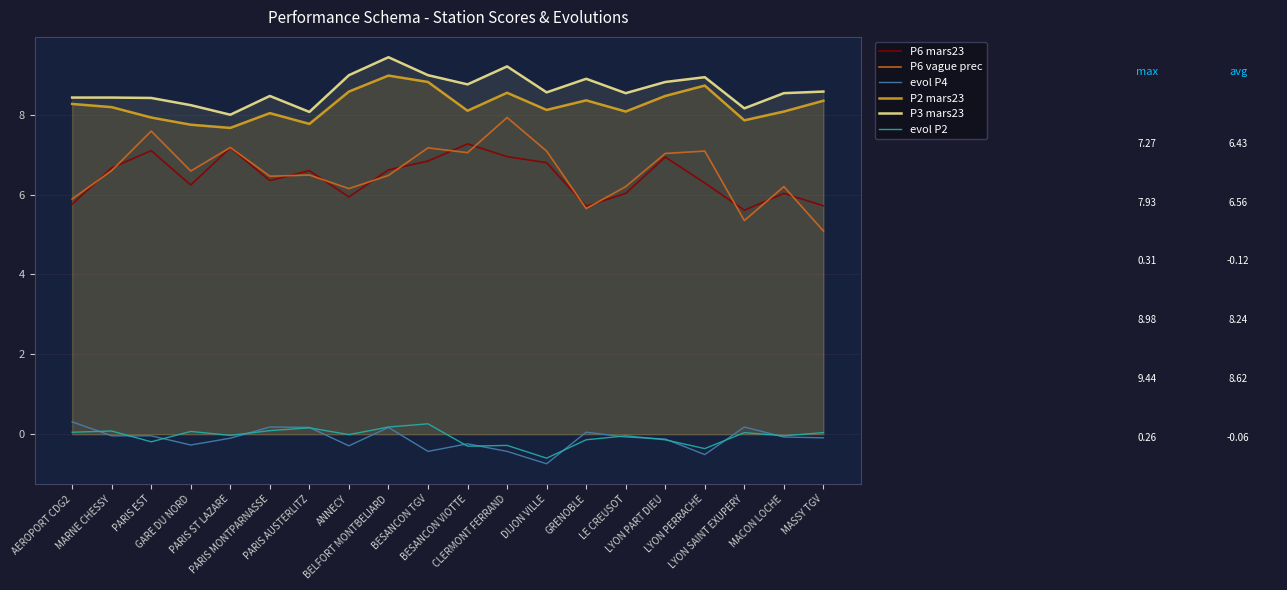

Which series has the largest total across all categories?

P3 mars23